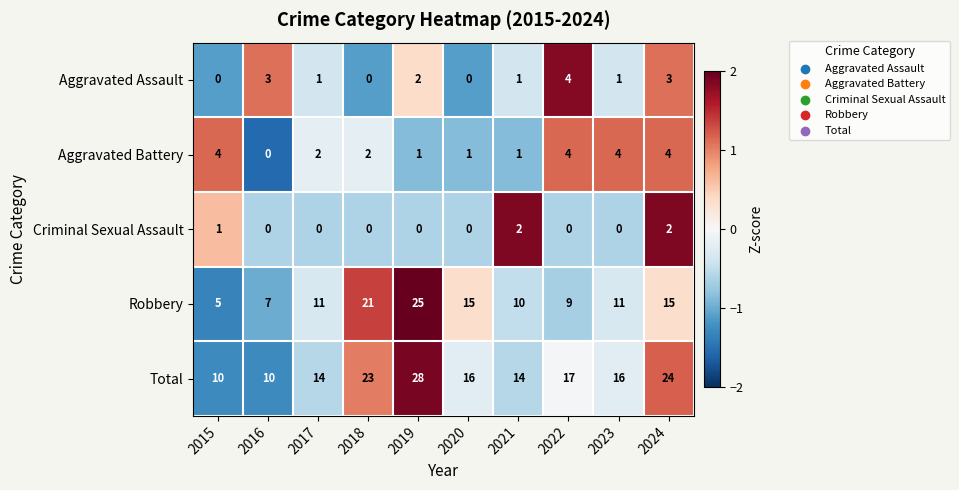

At which label is Aggravated Assault closest to 2?

2019